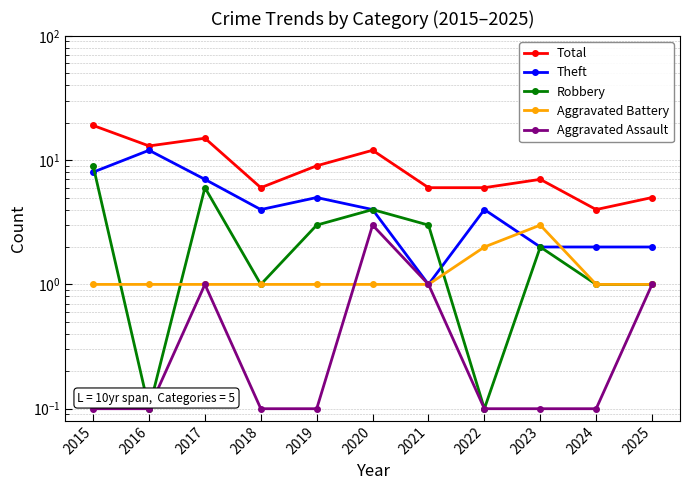

List the labels in order of Robbery value, smallest first.

2016, 2022, 2018, 2024, 2025, 2023, 2019, 2021, 2020, 2017, 2015